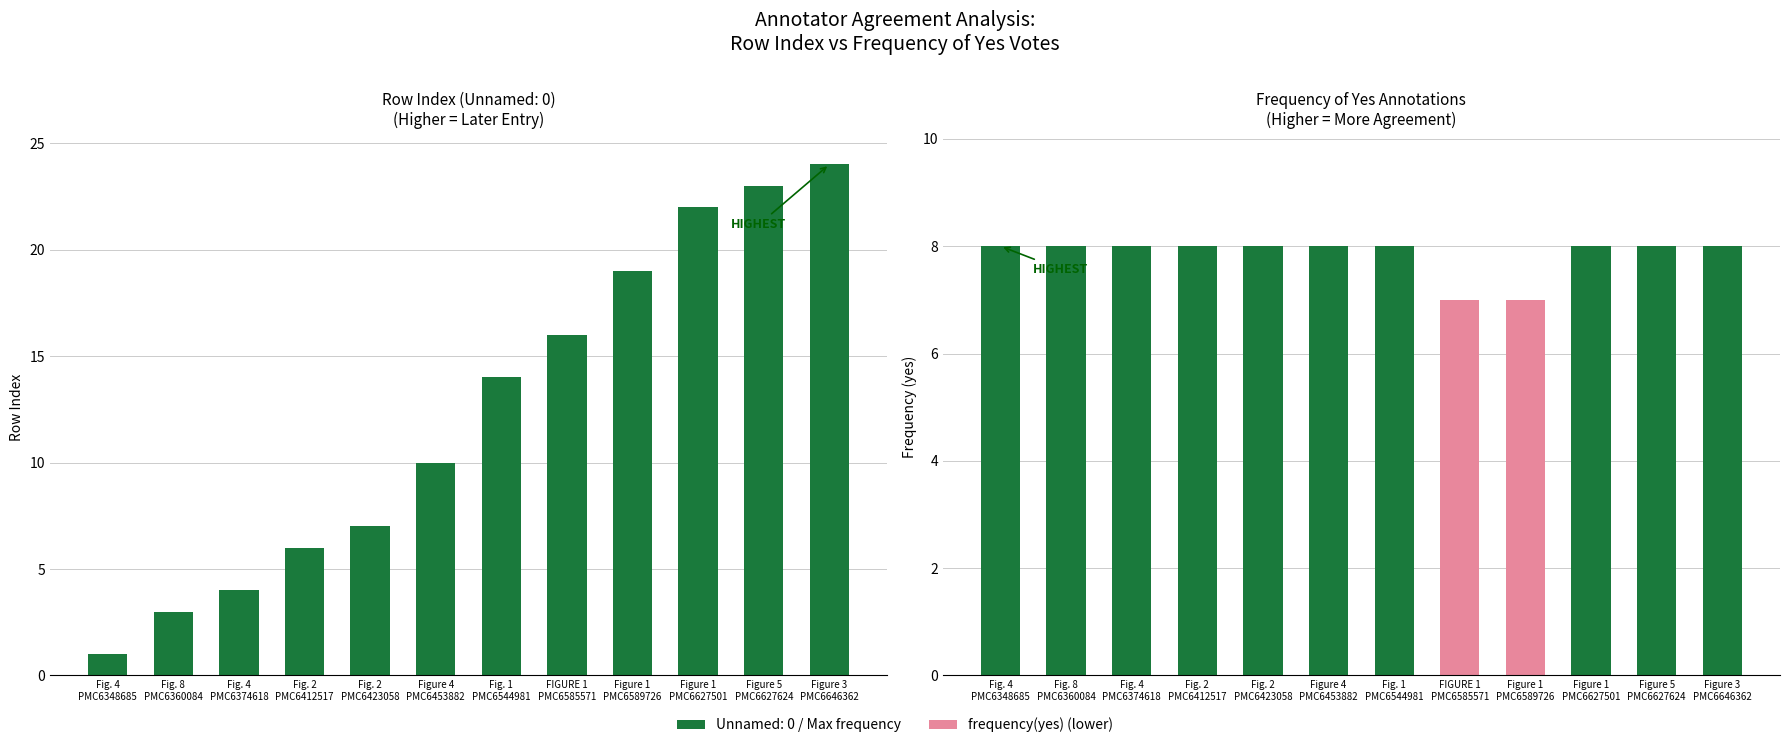

Reading right to left, extract all data points from this chart.

Figure 3
PMC6646362=24	Figure 5
PMC6627624=23	Figure 1
PMC6627501=22	Figure 1
PMC6589726=19	FIGURE 1
PMC6585571=16	Fig. 1
PMC6544981=14	Figure 4
PMC6453882=10	Fig. 2
PMC6423058=7	Fig. 2
PMC6412517=6	Fig. 4
PMC6374618=4	Fig. 8
PMC6360084=3	Fig. 4
PMC6348685=1